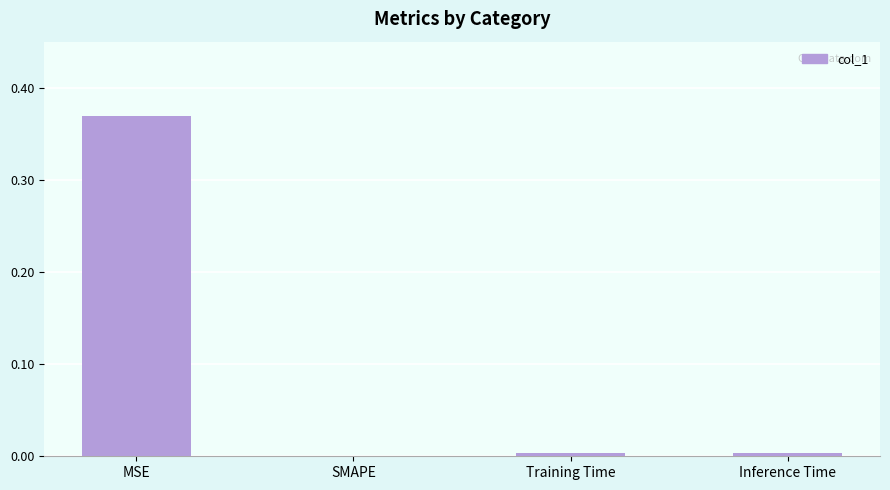

At which category does the chart reach its peak across all series?

MSE